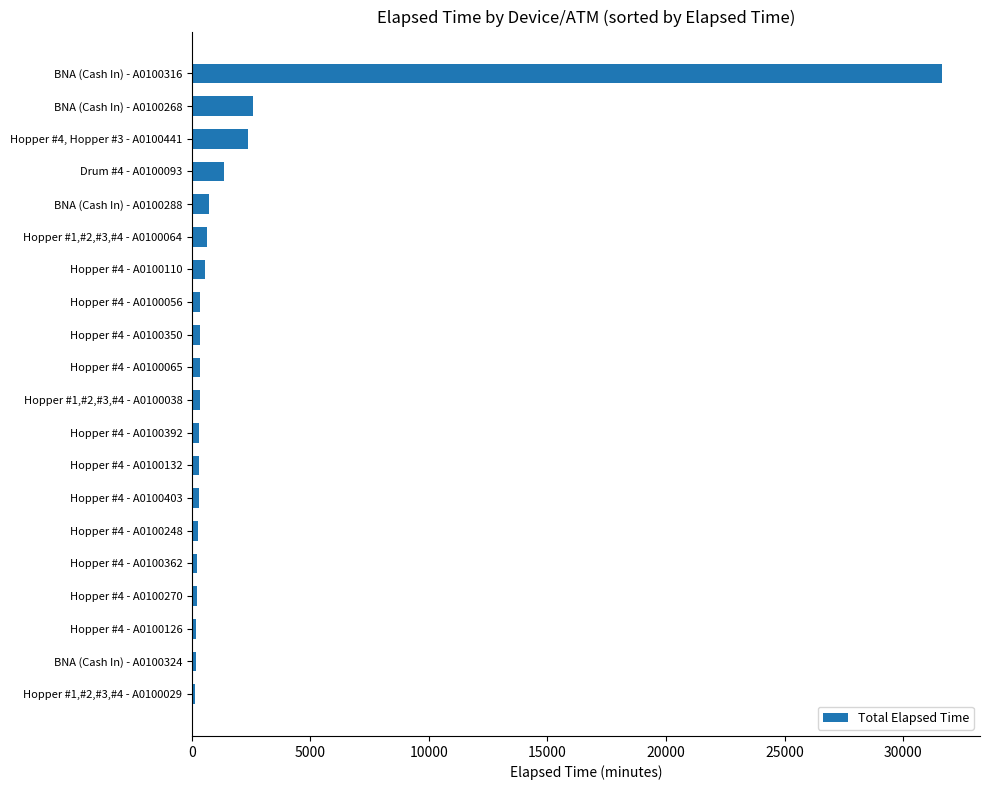

The chart shows a value of 345 at Hopper #4 - A0100056. True or false?

True